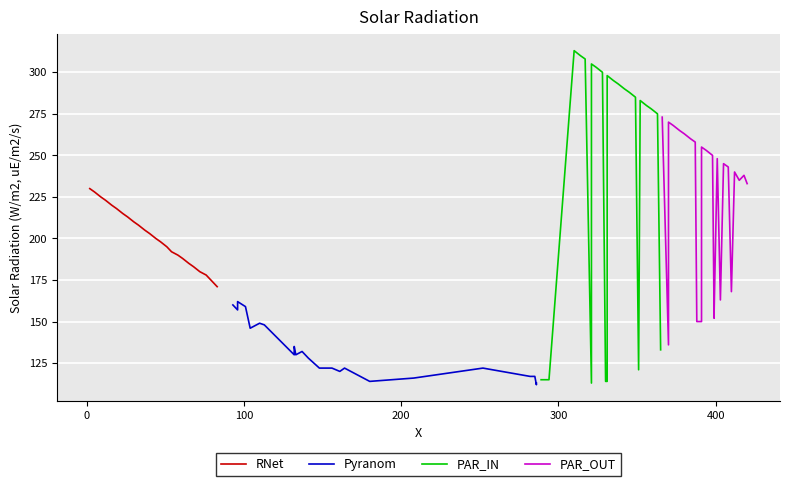

What is the highest value of the RNet series?

230